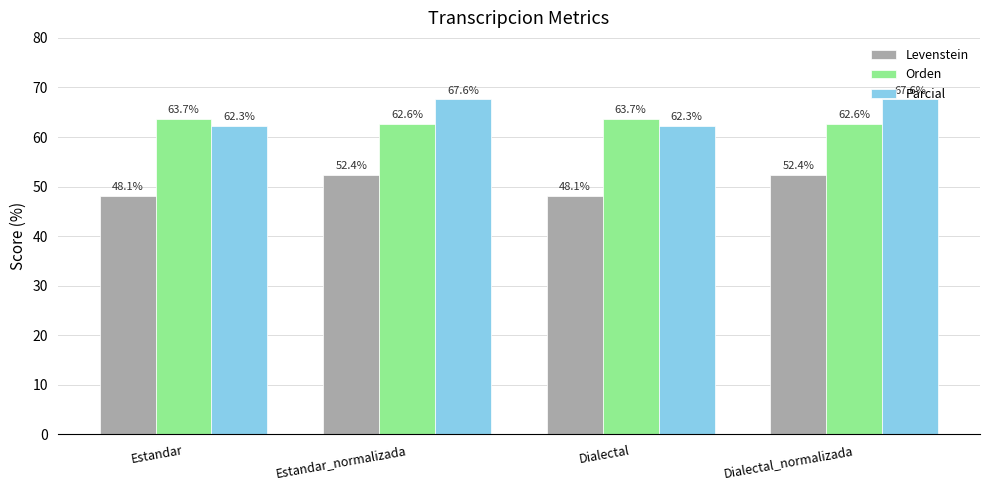

Which series has the widest spread of values?

Parcial